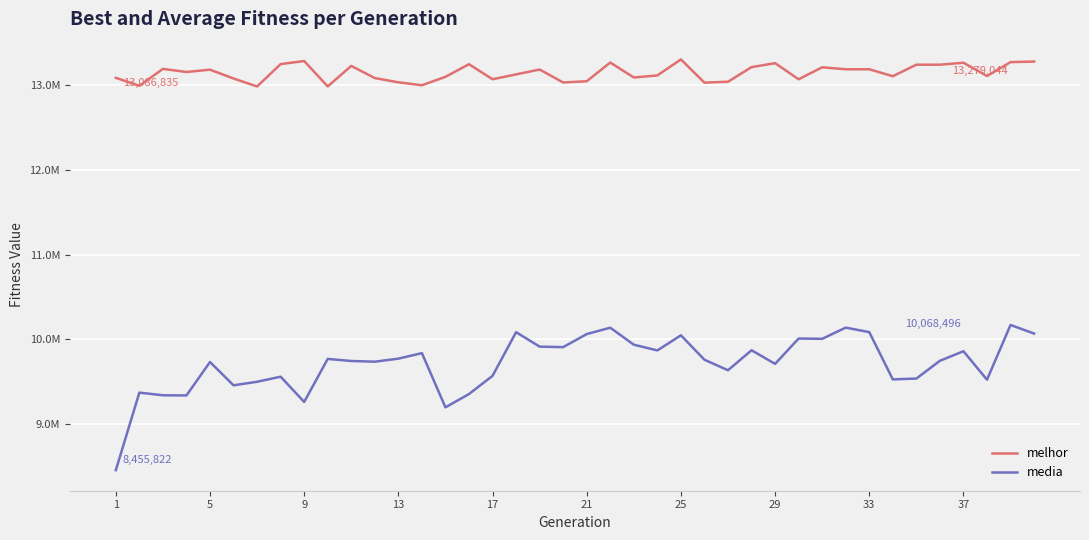

Does the chart display data point markers on the line(s)?

No